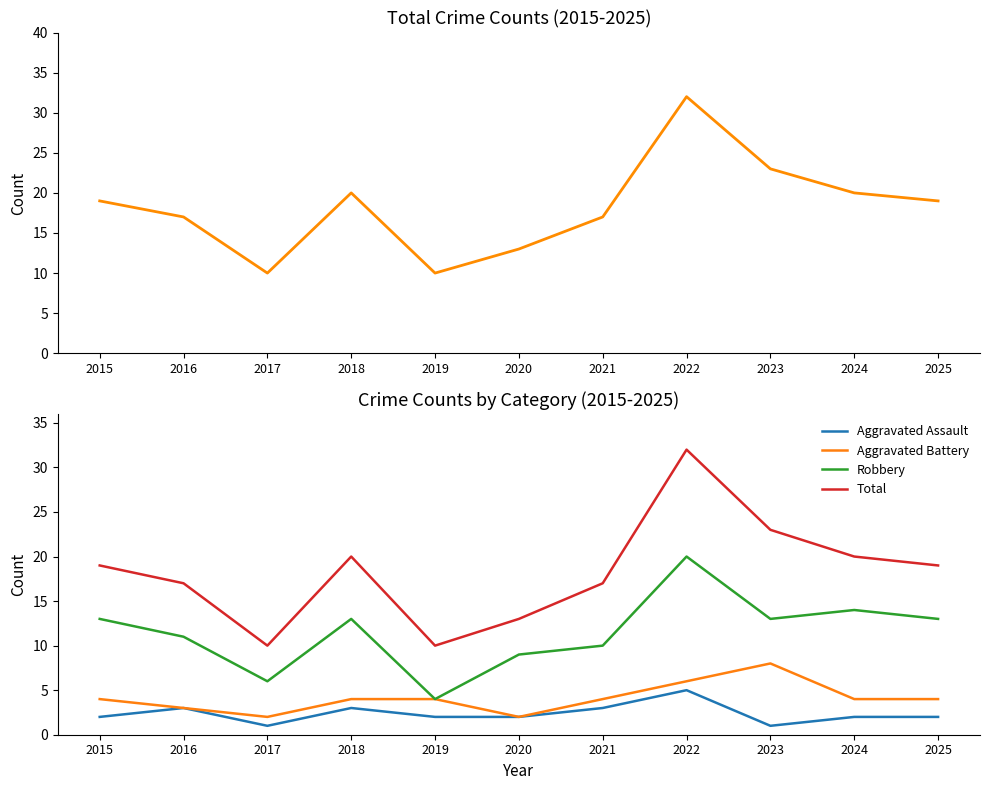

How many data points does each series have?

11